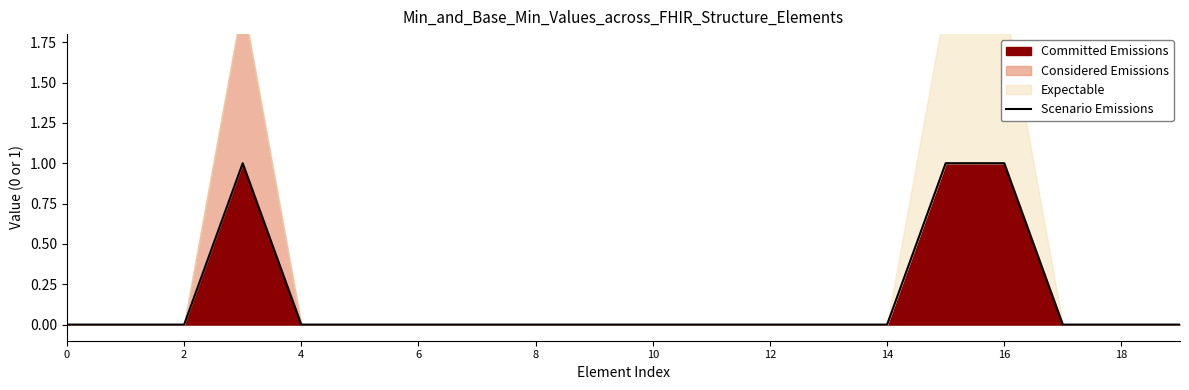

What is the difference between the maximum and second lowest values?

1